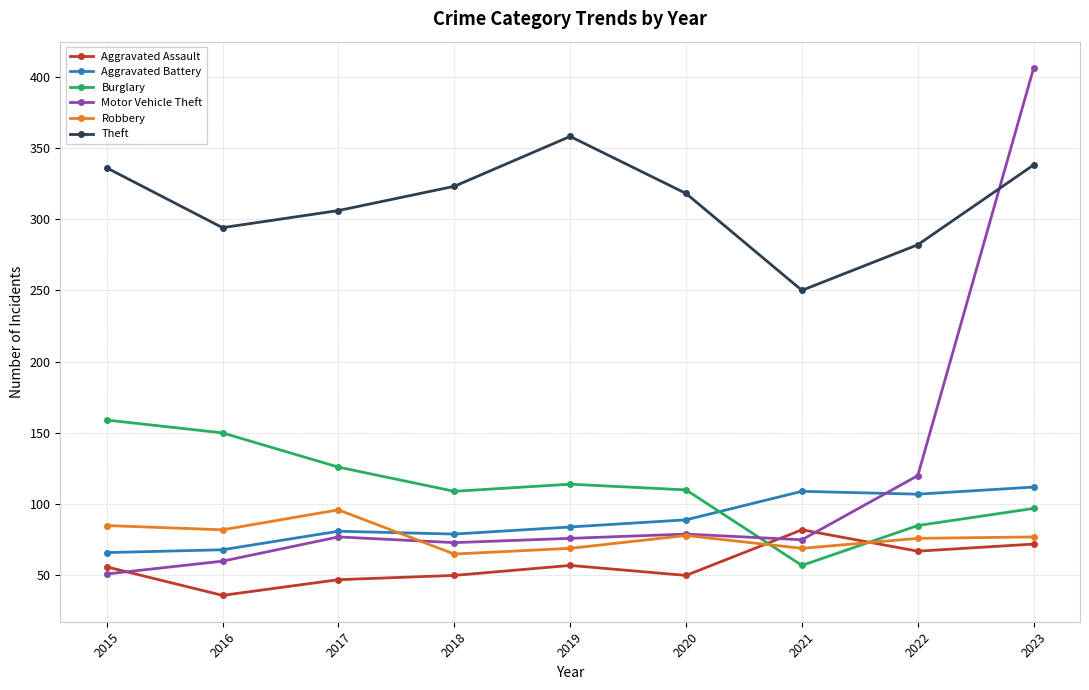

Which series has the largest range (max minus min)?

Motor Vehicle Theft